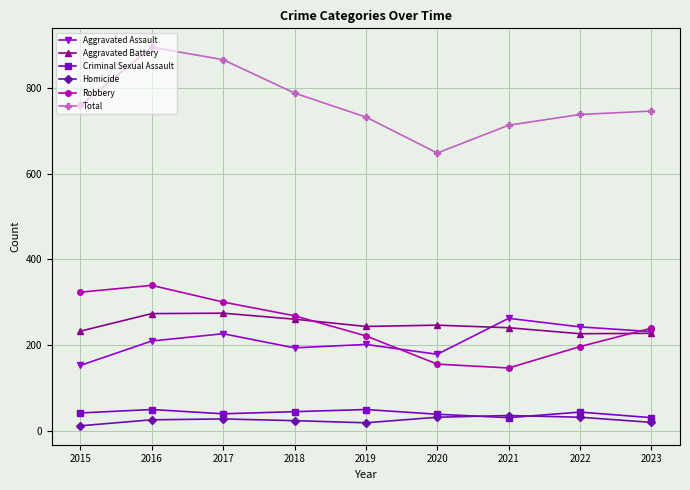

At which category does Robbery reach its first local valley?

2021